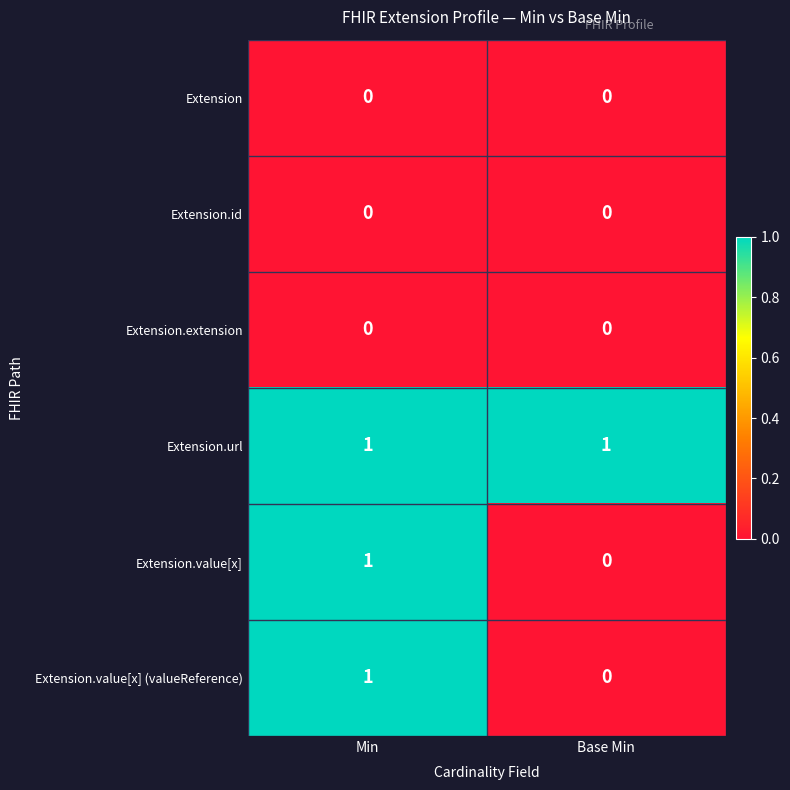

What is the total value across all series at Base Min?

1